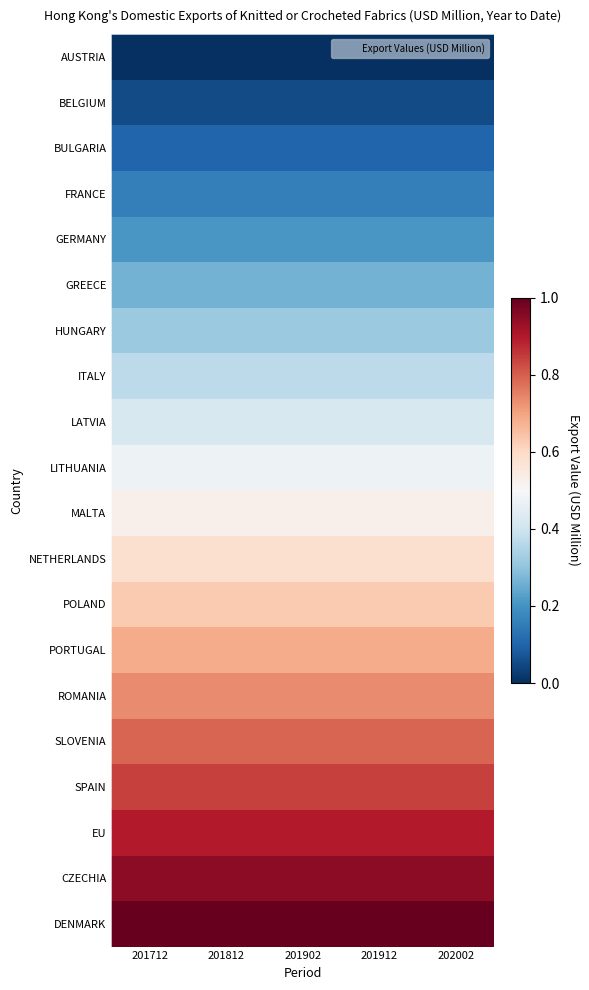

Rank the series at 201912 from lowest to highest value.

AUSTRIA, BELGIUM, BULGARIA, FRANCE, GERMANY, GREECE, HUNGARY, ITALY, LATVIA, LITHUANIA, MALTA, NETHERLANDS, POLAND, PORTUGAL, ROMANIA, SLOVENIA, SPAIN, EU, CZECHIA, DENMARK